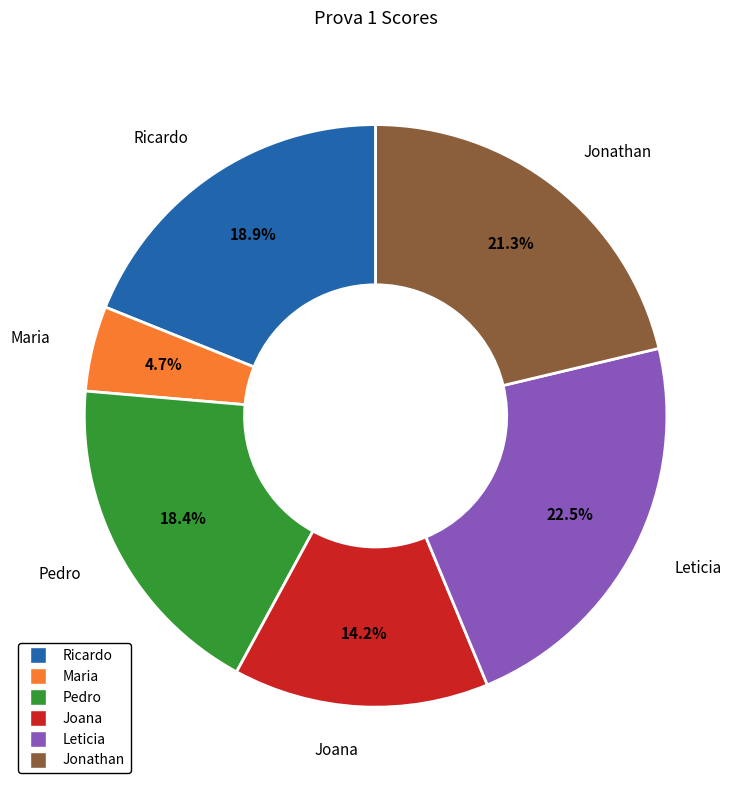

What portion of the pie excludes Pedro?

81.6%